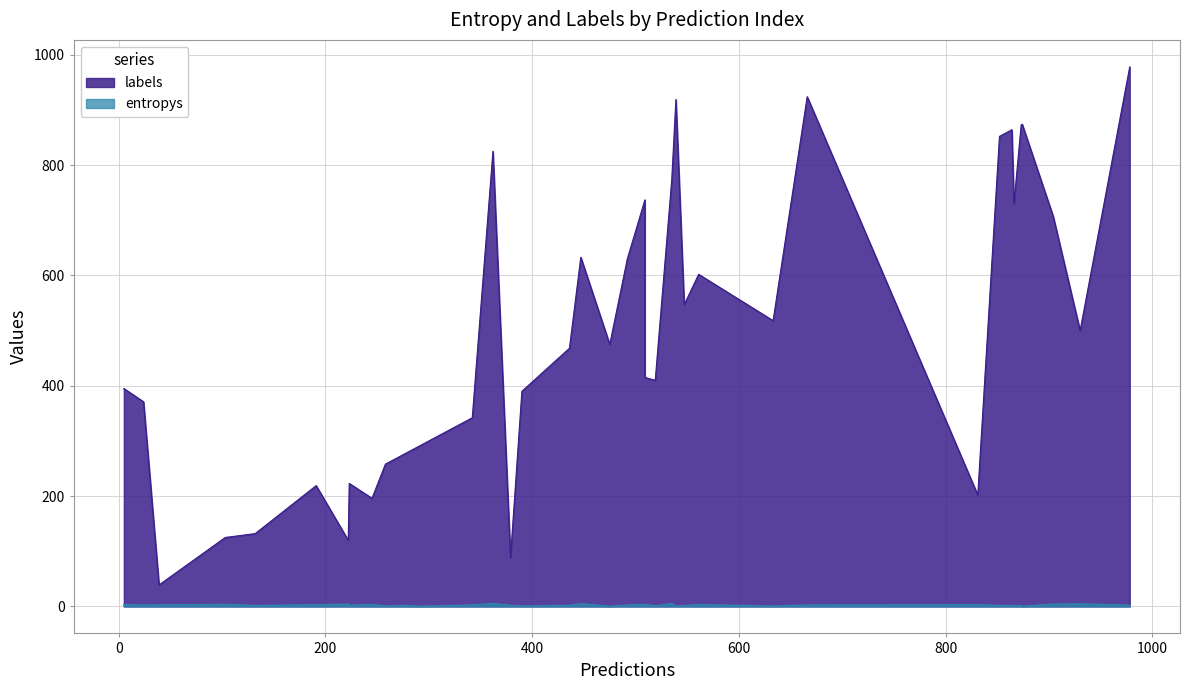

How many lines are shown in the chart?

2